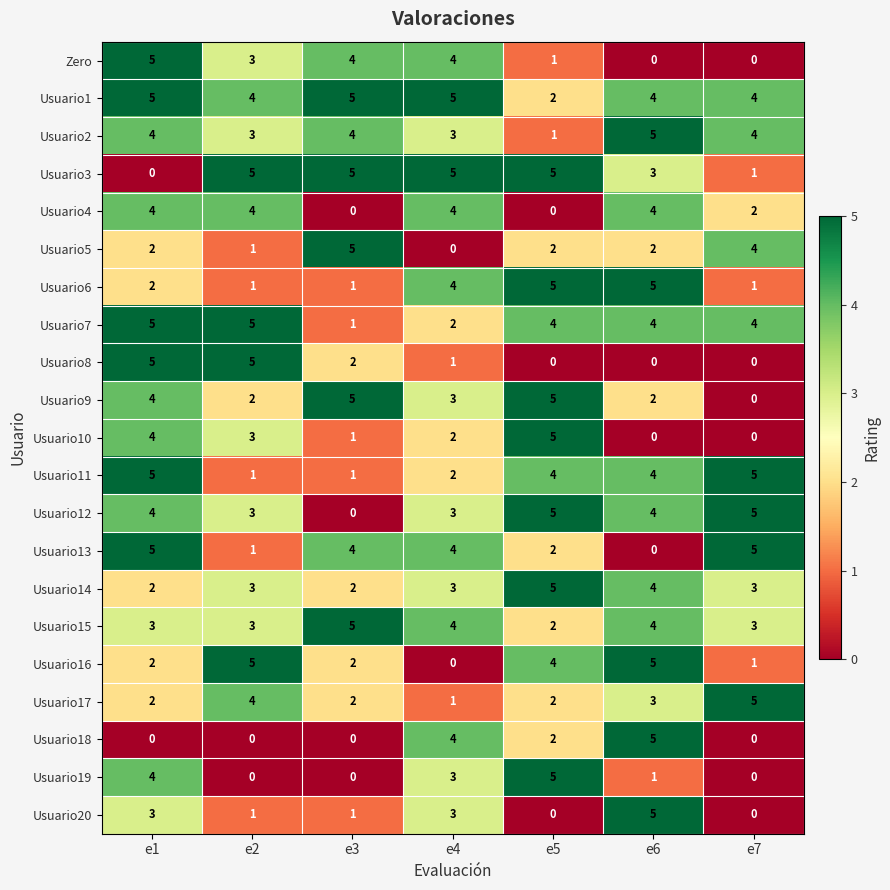

What is the sum of the Usuario5 values at e6 and e7?

6